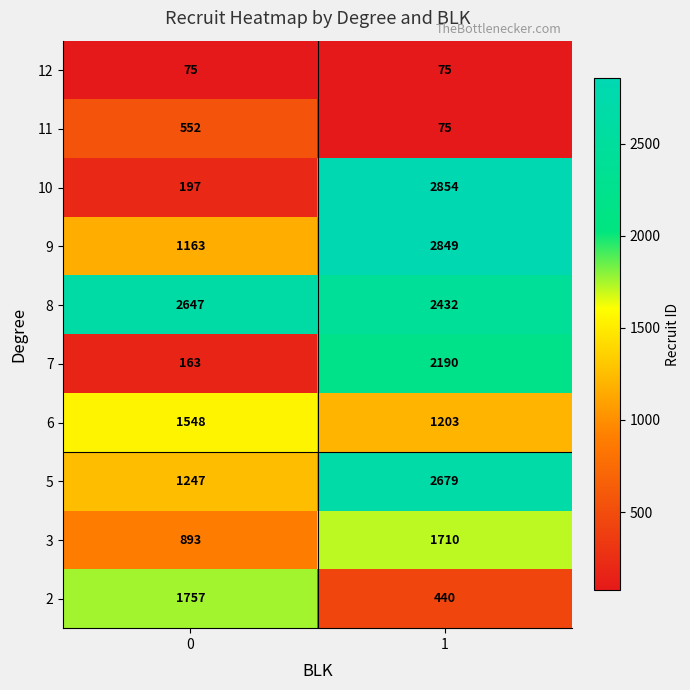

What is the maximum value for 2?

1757